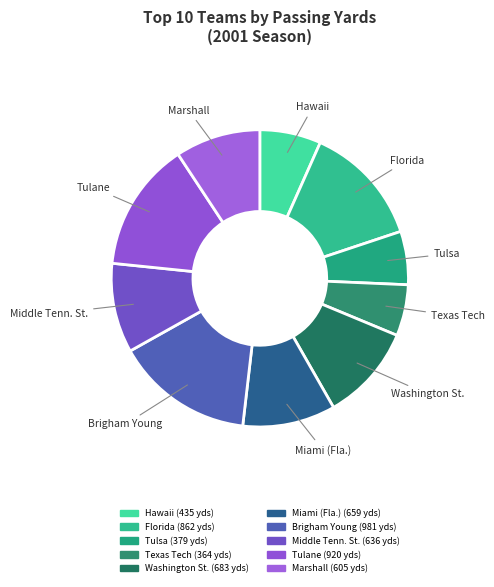

Which category has the smallest portion of the pie?

Texas Tech